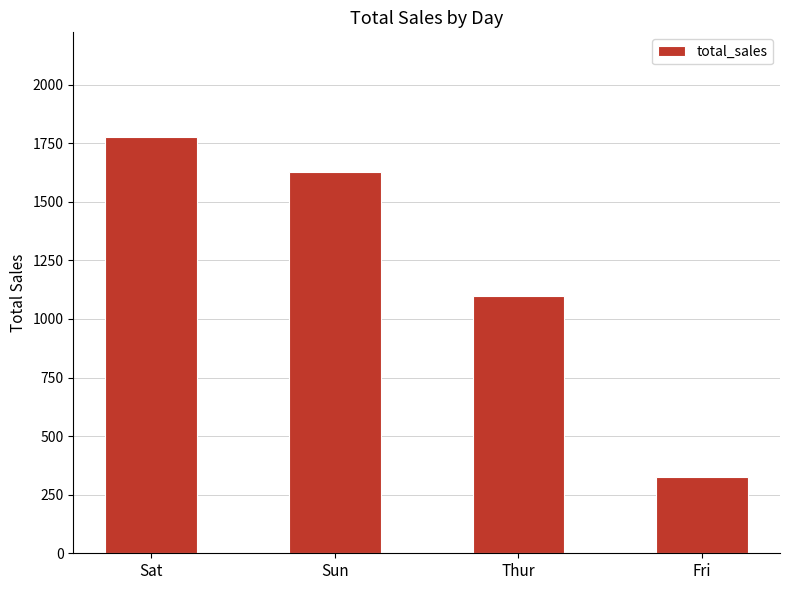

Rank the categories by value from lowest to highest.

Fri, Thur, Sun, Sat